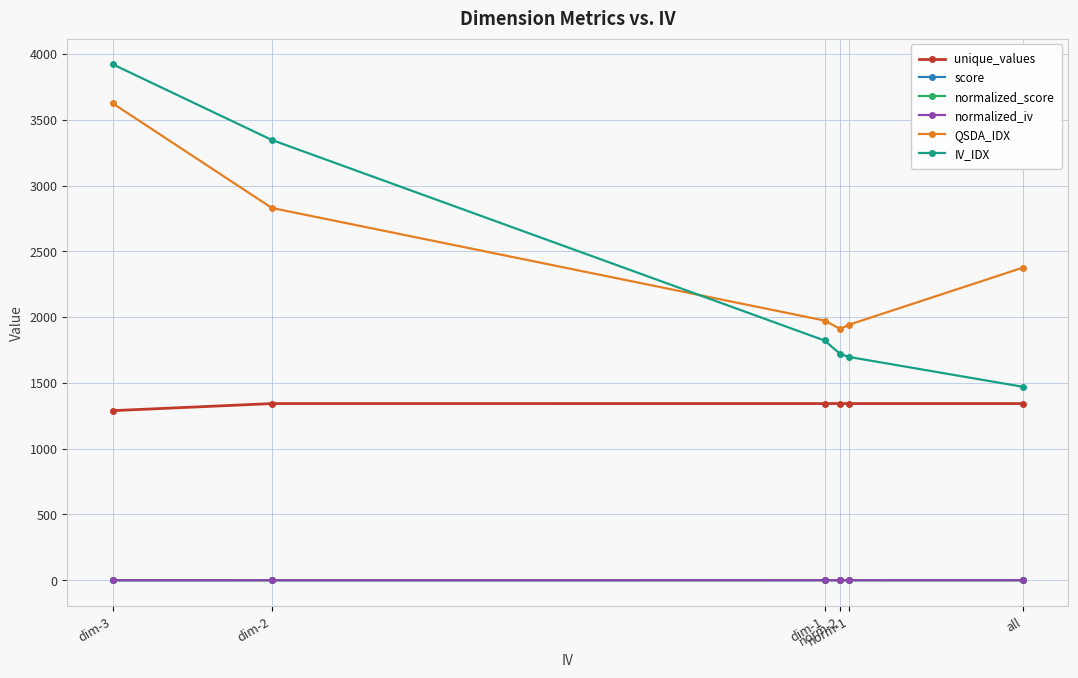

True or false: QSDA_IDX has more than 2 points higher than both neighbors.

False